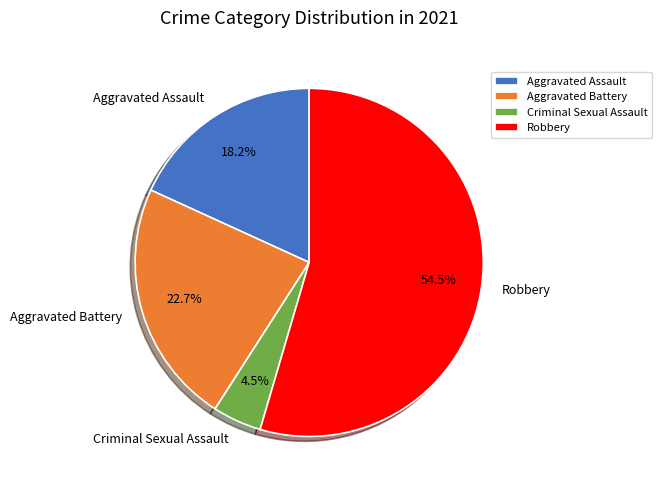

Does any single category account for the majority?

Yes